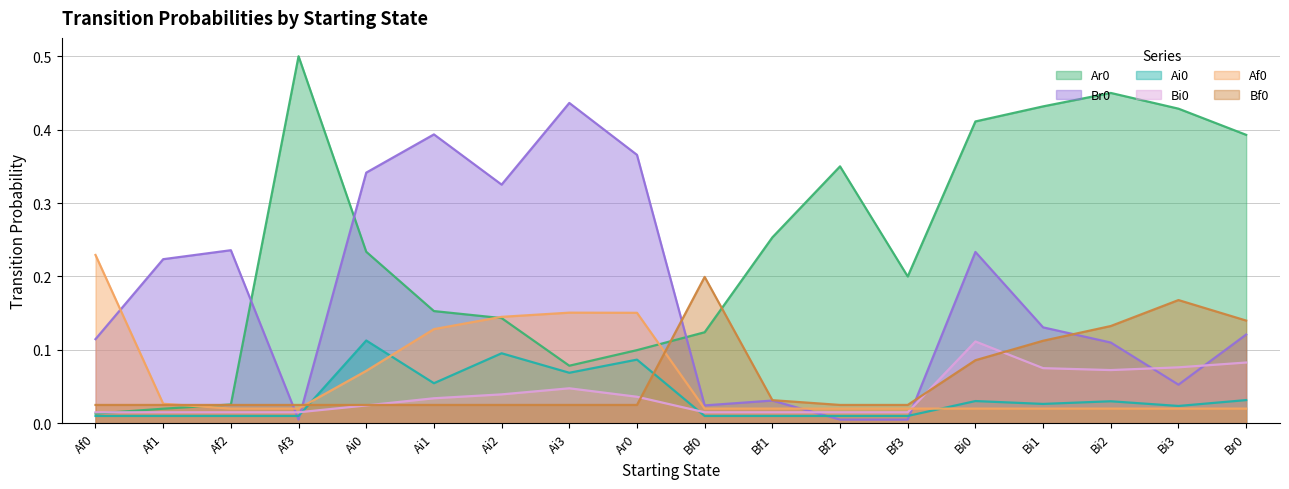

What is the sum of all Br0 values?

3.2